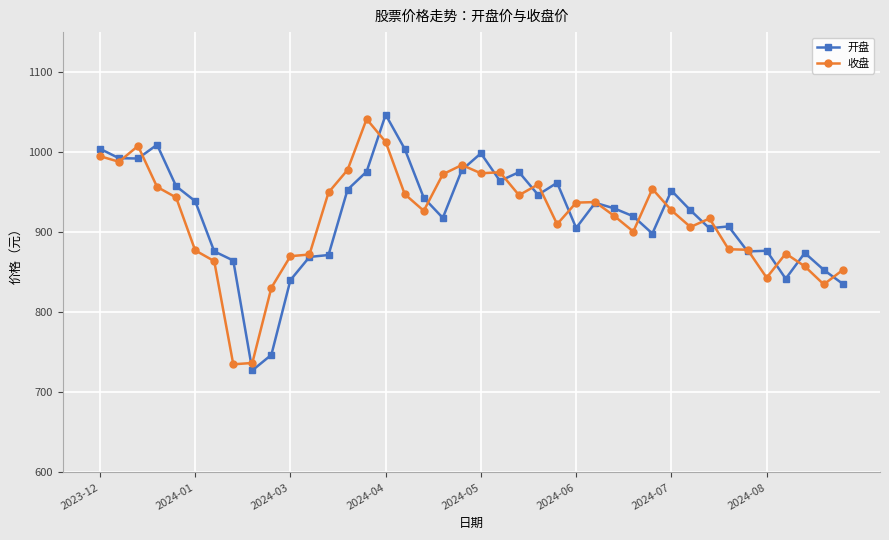

True or false: 收盘 has more than 2 interior local peaks.

True